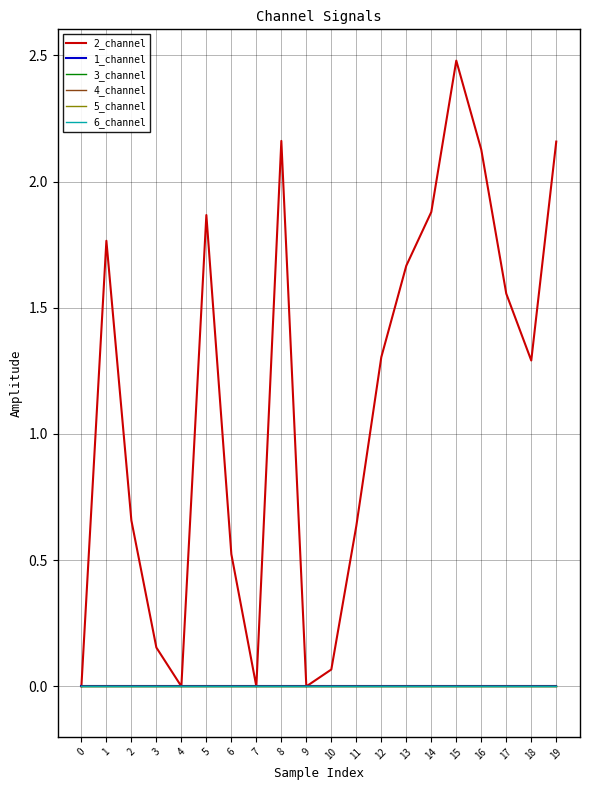

True or false: 5_channel and 2_channel cross at least once.

False